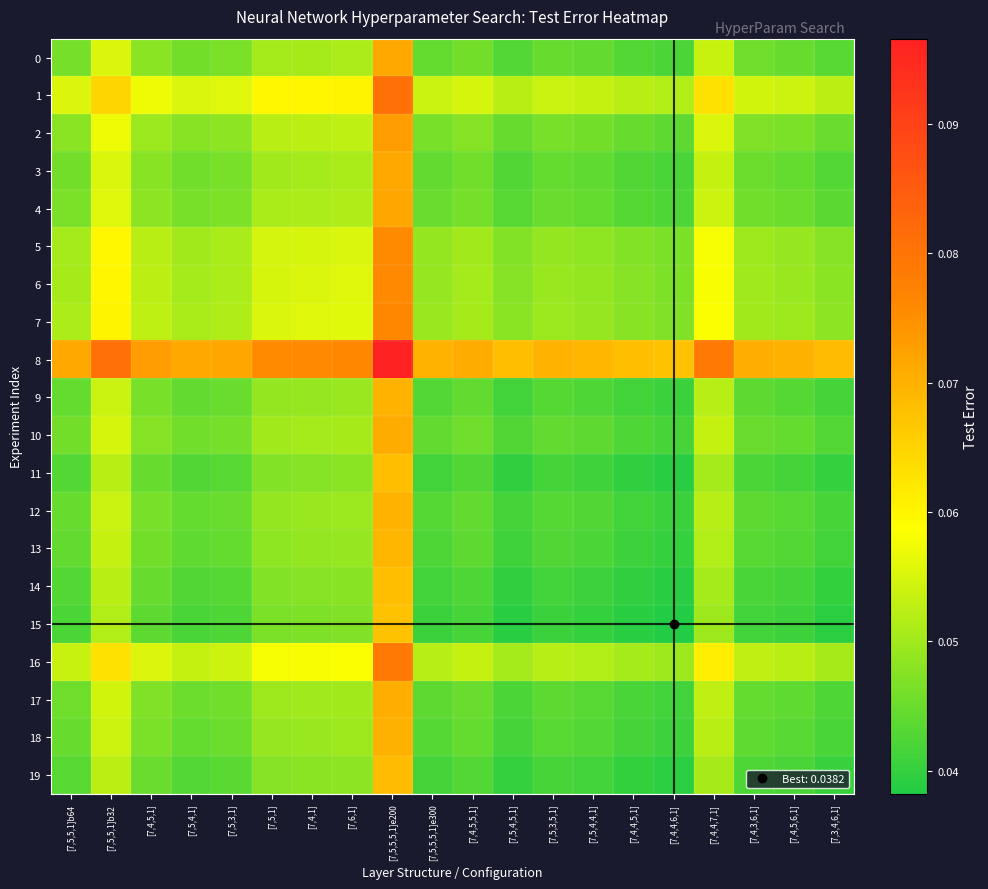

Which series has the largest total across all categories?

8